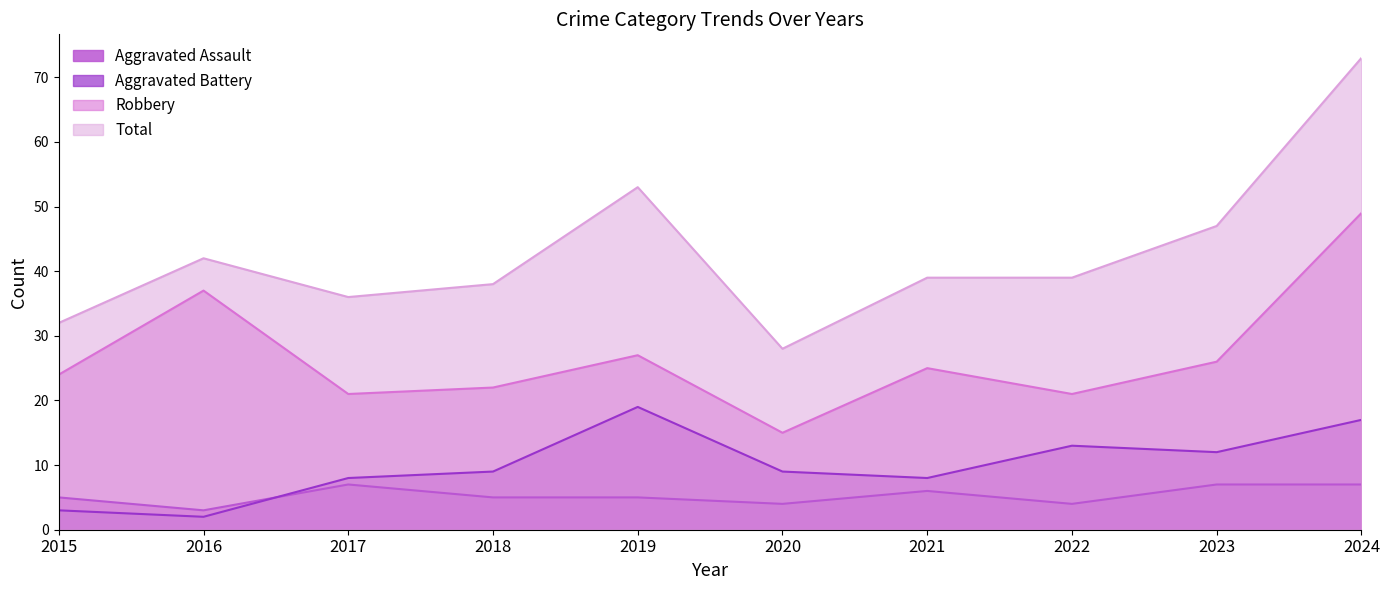

Reading left to right, transcribe all the data shown in this chart.

Aggravated Assault: 2015=5	2016=3	2017=7	2018=5	2019=5	2020=4	2021=6	2022=4	2023=7	2024=7
Aggravated Battery: 2015=3	2016=2	2017=8	2018=9	2019=19	2020=9	2021=8	2022=13	2023=12	2024=17
Robbery: 2015=24	2016=37	2017=21	2018=22	2019=27	2020=15	2021=25	2022=21	2023=26	2024=49
Total: 2015=32	2016=42	2017=36	2018=38	2019=53	2020=28	2021=39	2022=39	2023=47	2024=73